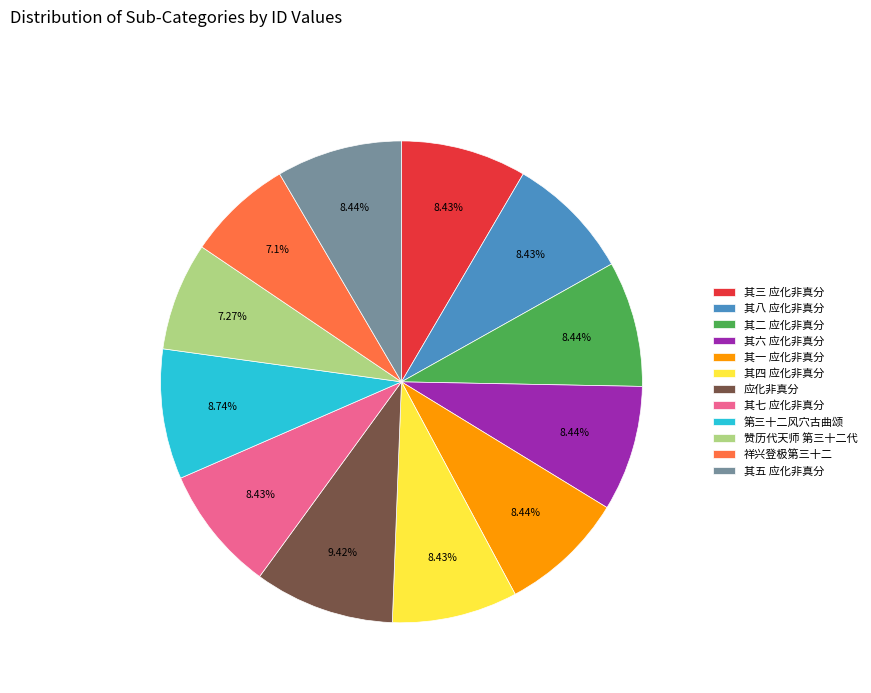

To the nearest percent, what is the average slice percentage?

8%